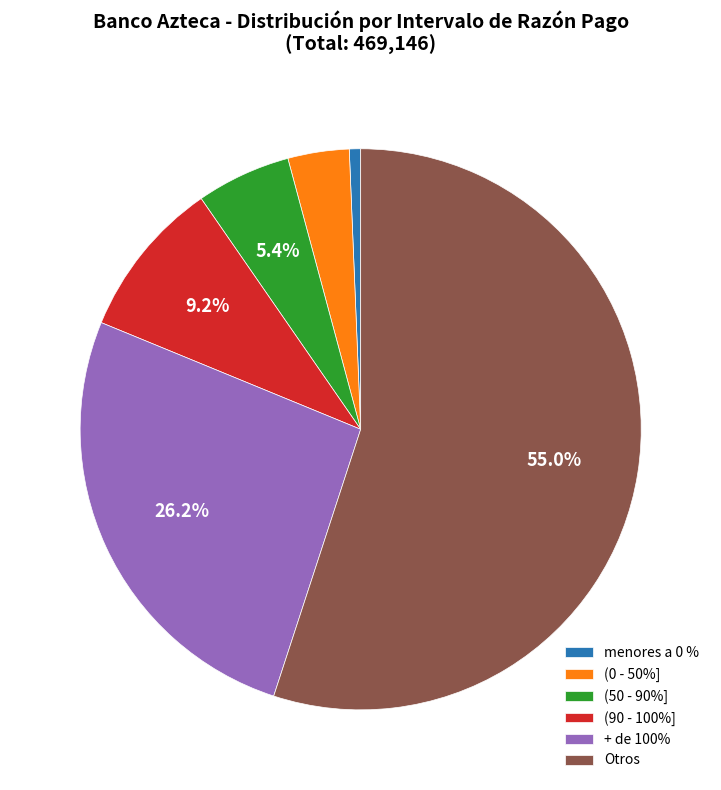

What is the smallest slice in the pie chart?

menores a 0 %